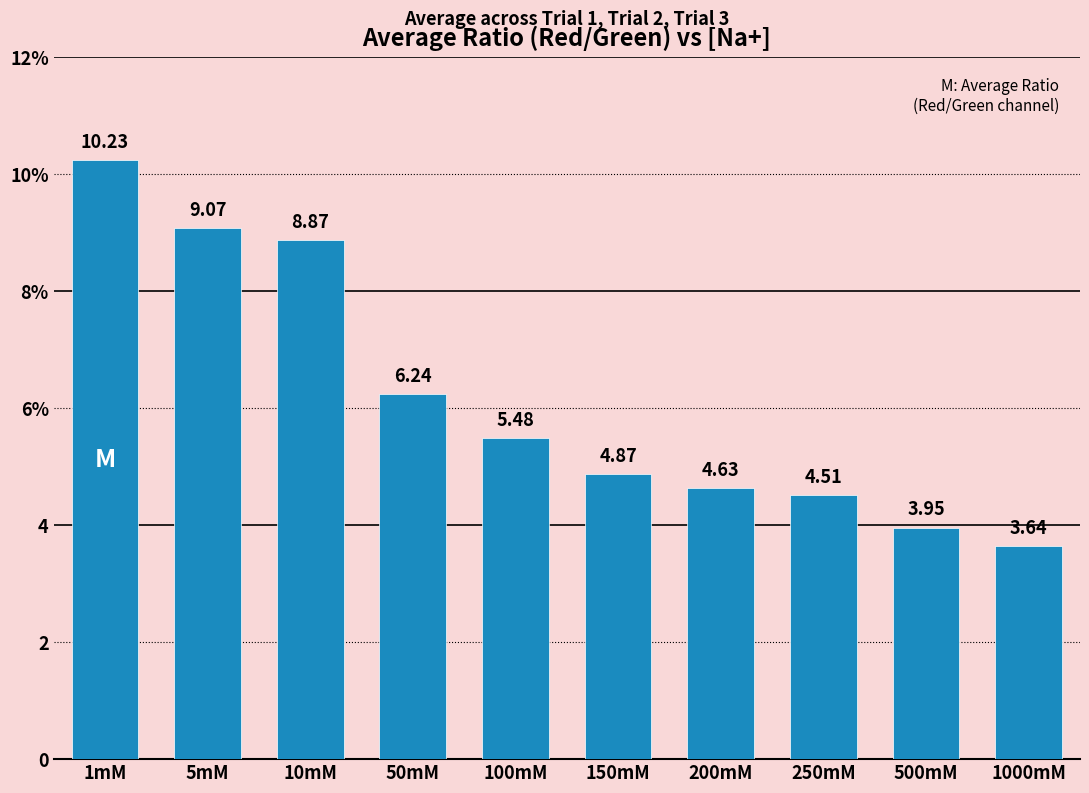

List the labels in order of value, largest first.

1mM, 5mM, 10mM, 50mM, 100mM, 150mM, 200mM, 250mM, 500mM, 1000mM